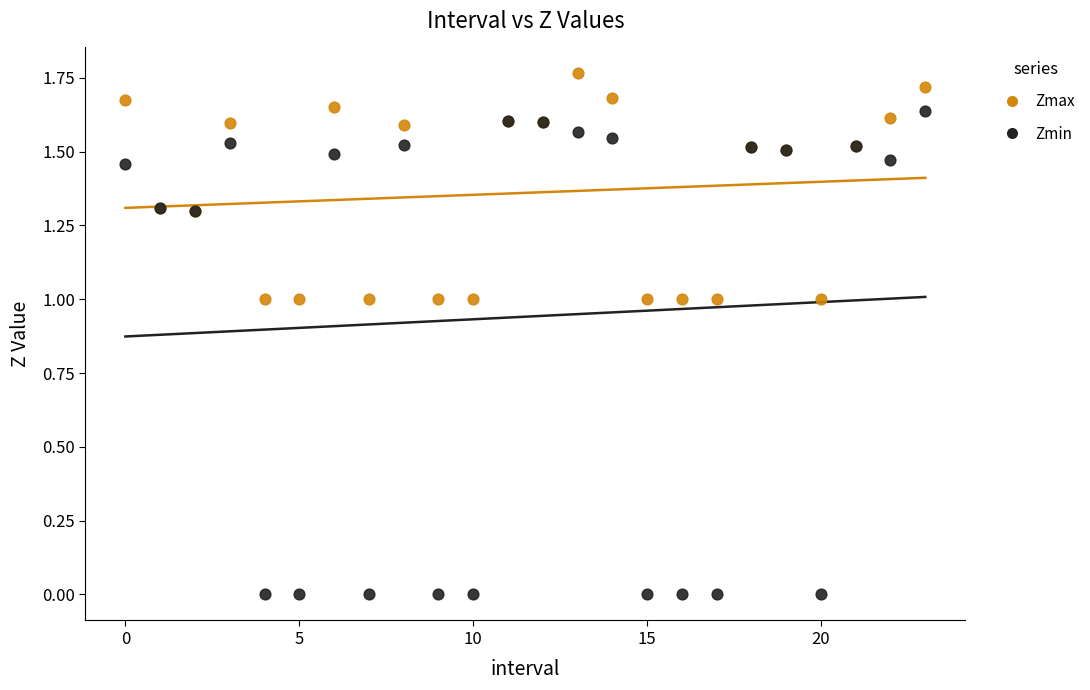

Which series has the widest spread of Y values?

Zmin